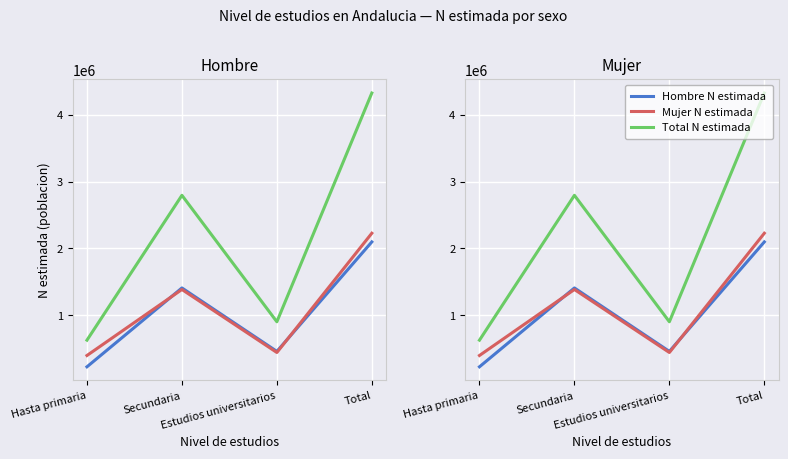

At which category is the sum across all series the highest?

Total